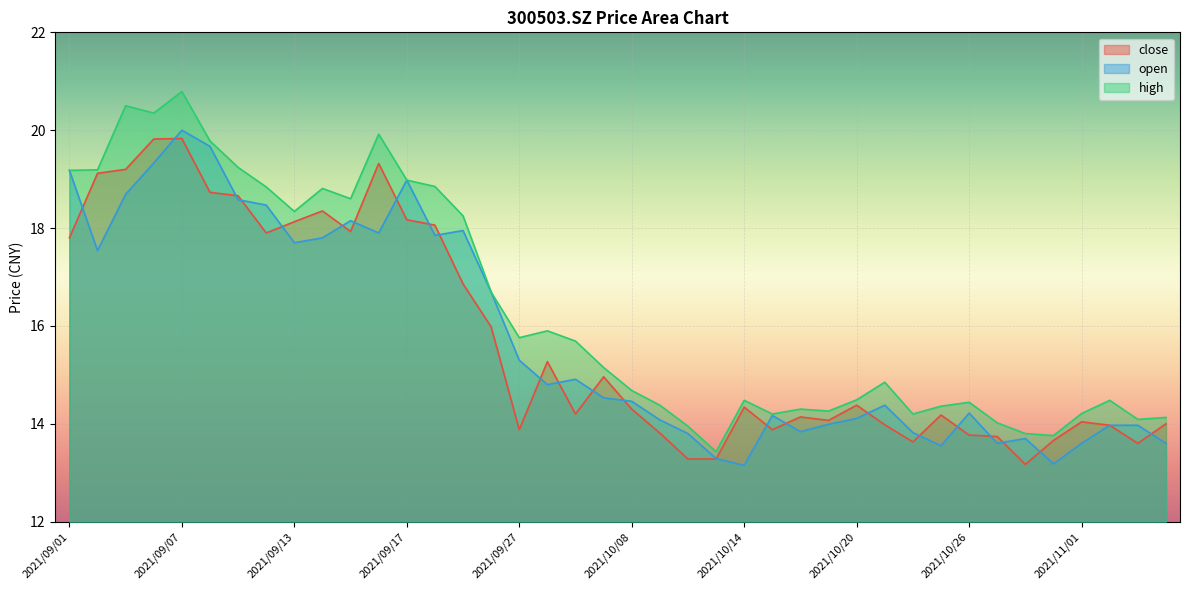

Read the close value at 2021/09/24.

16.0